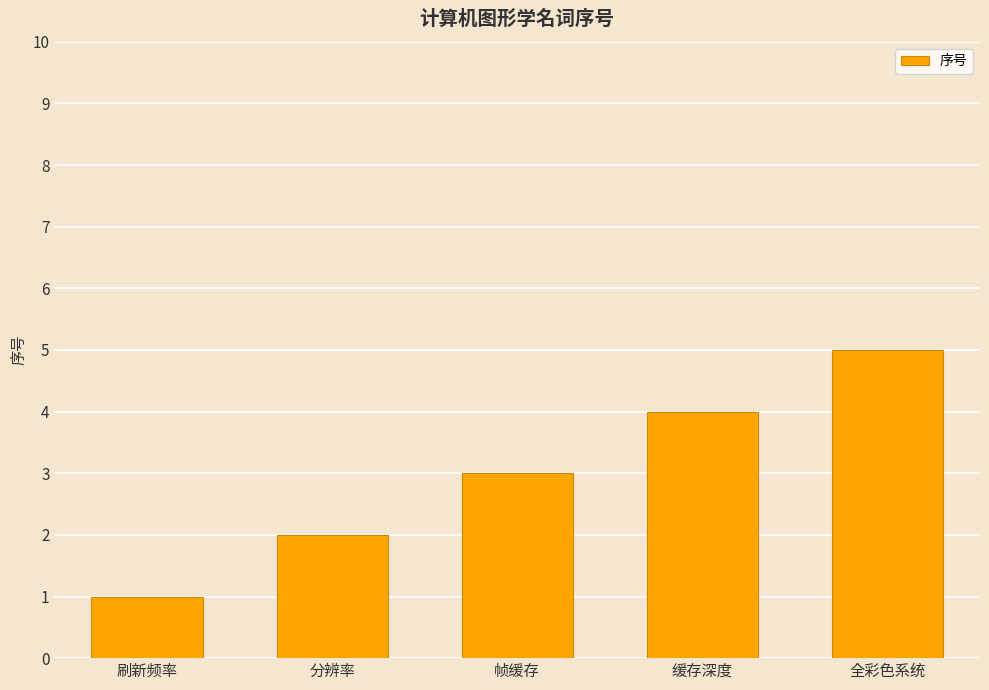

Rank the categories by value from lowest to highest.

刷新频率, 分辨率, 帧缓存, 缓存深度, 全彩色系统